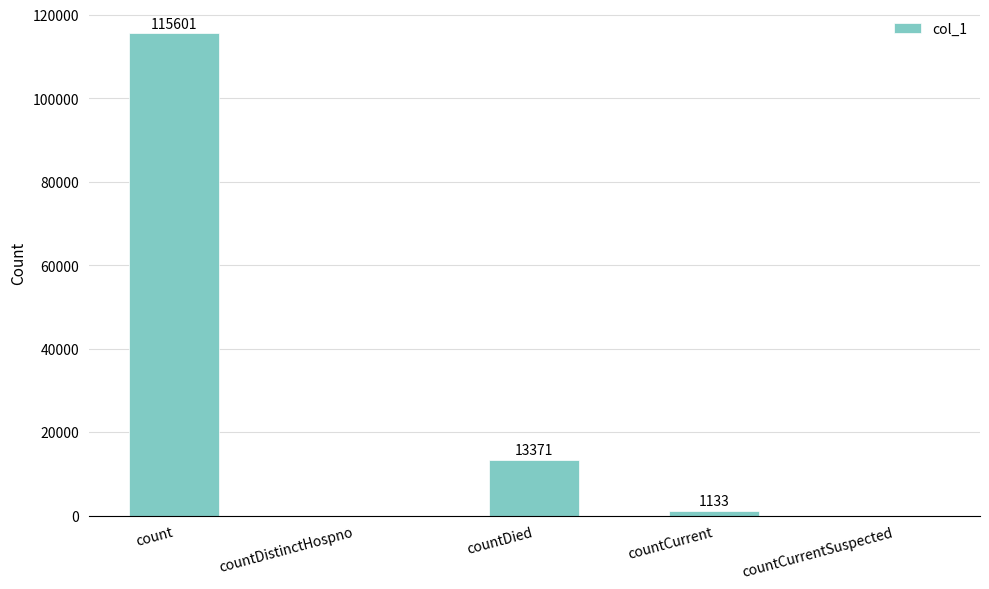

How many positive values are there?

3